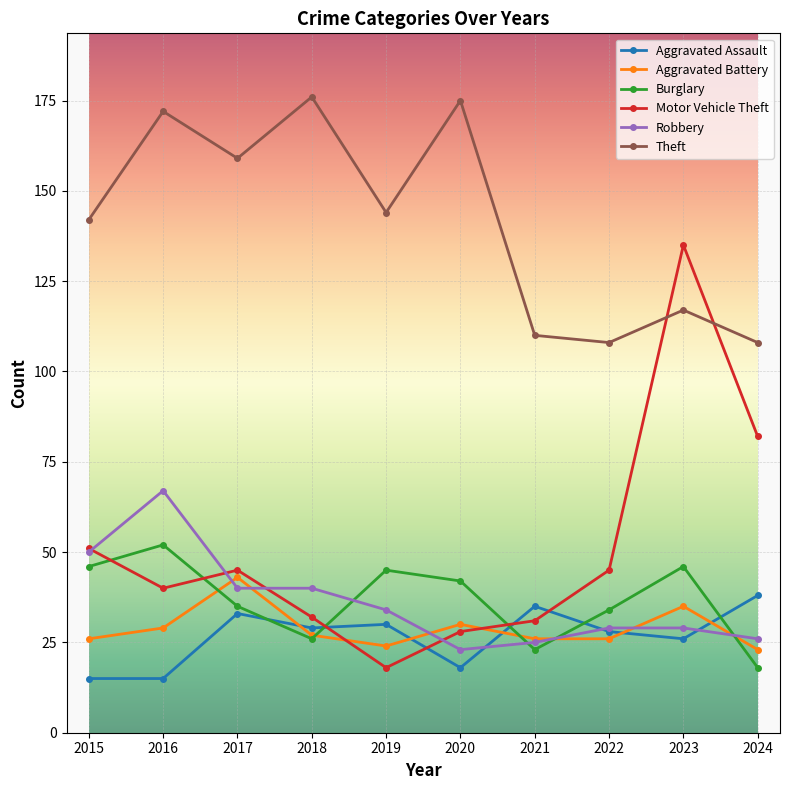

Read the Robbery value at 2024, to the nearest 5.

25